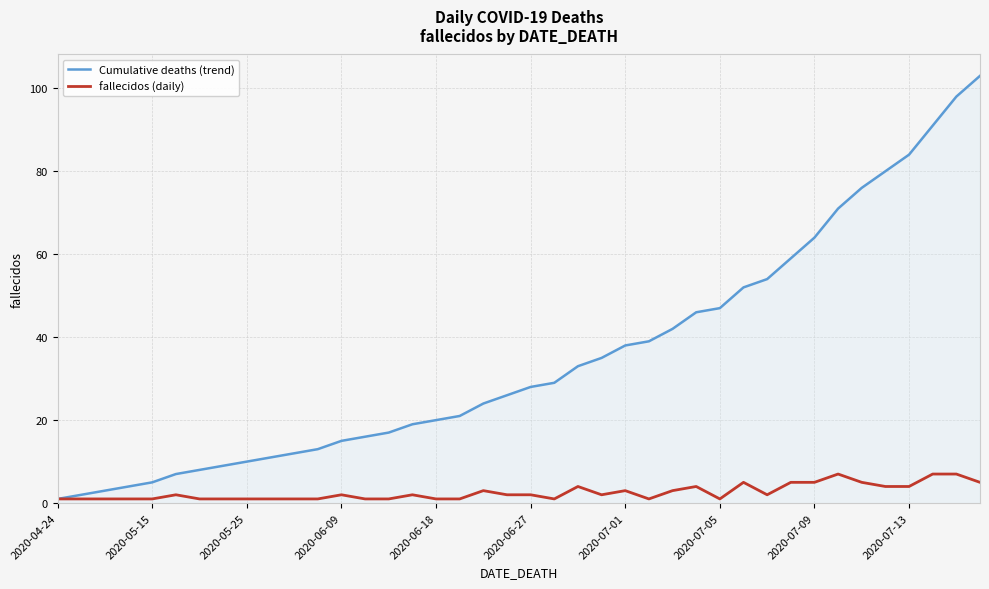

What is the greatest value displayed?

103